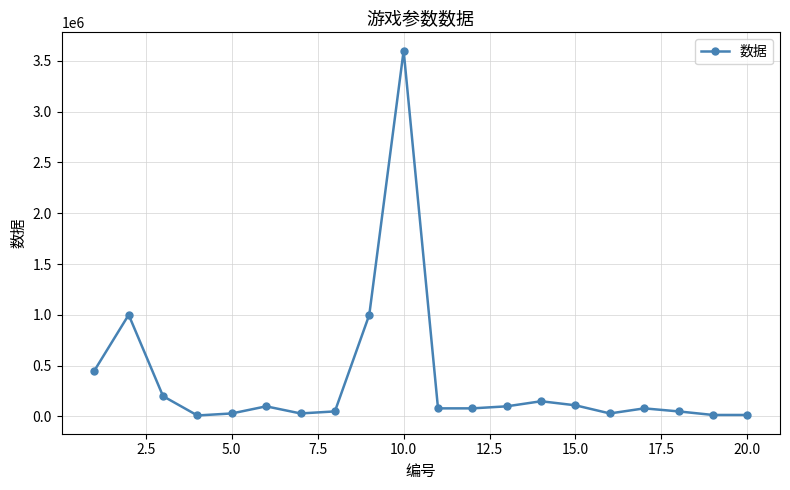

What is the difference between the maximum and second lowest values?

3585000